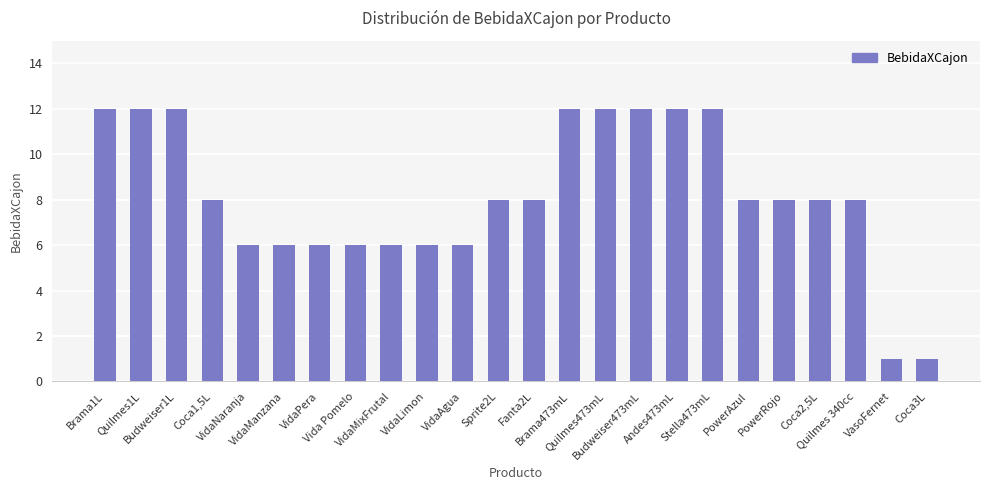

Read the value at PowerAzul.

8